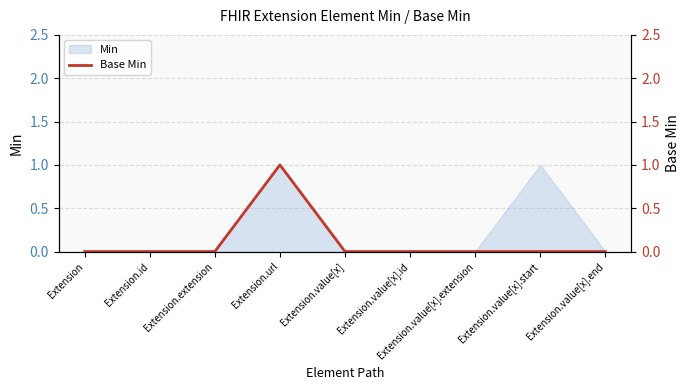

True or false: the data shows 1 at Extension.id.

False